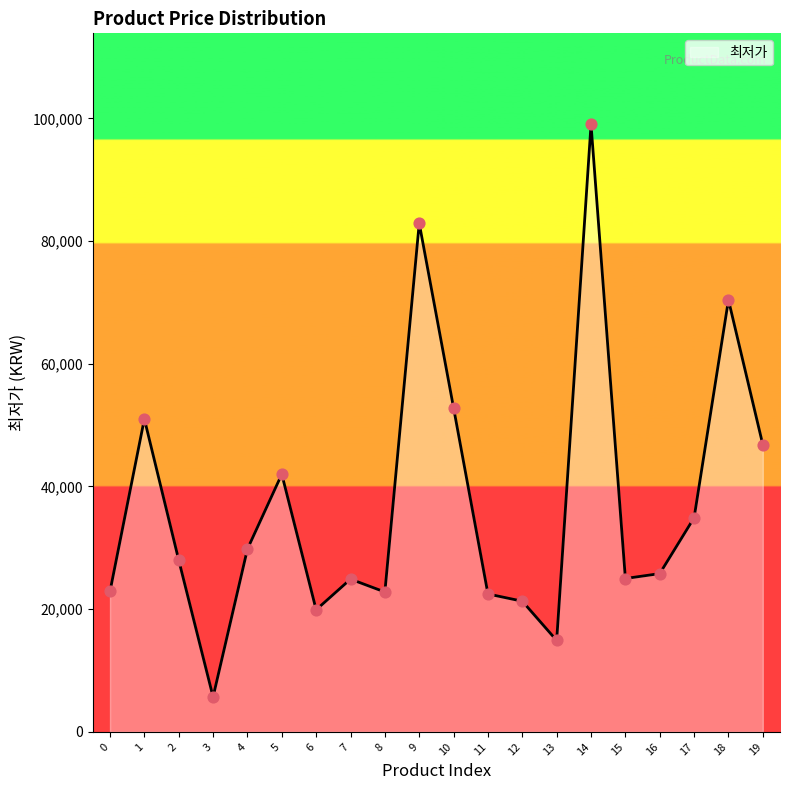

What is the change in value from 3 to 7?

+19200